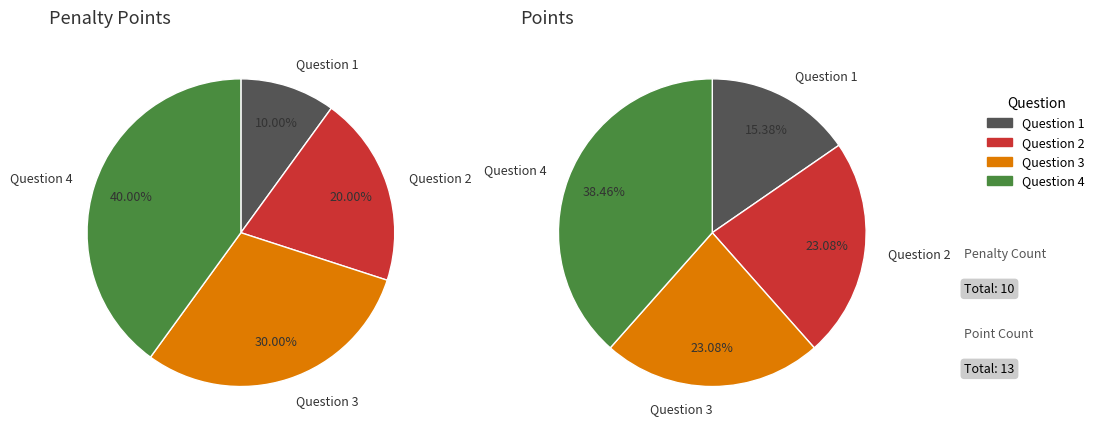

The Question 4 slice represents 52% of the pie. True or false?

False